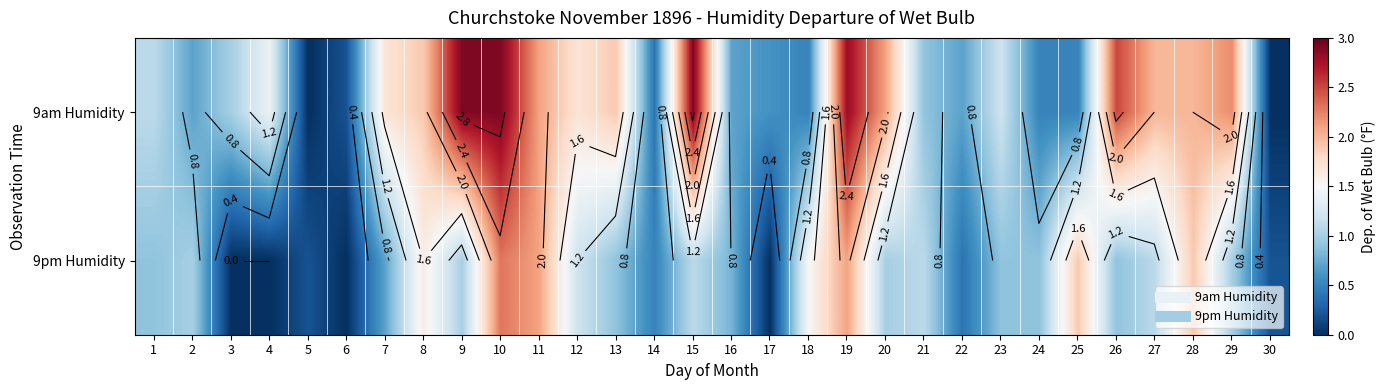

Is the value of 9am Humidity at 26 greater than the value of 9pm Humidity at 14?

Yes